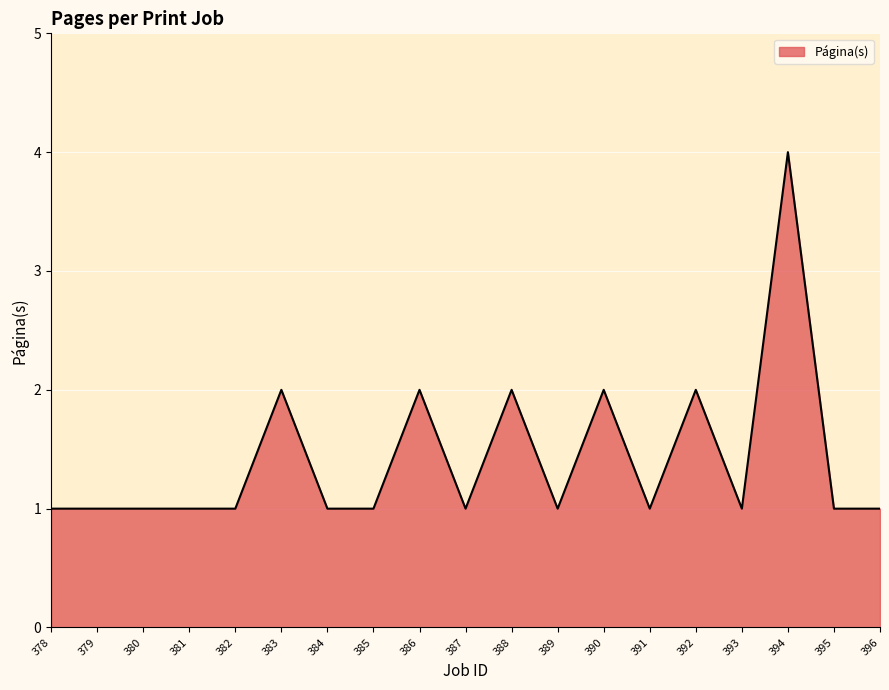

What is the average value?

1